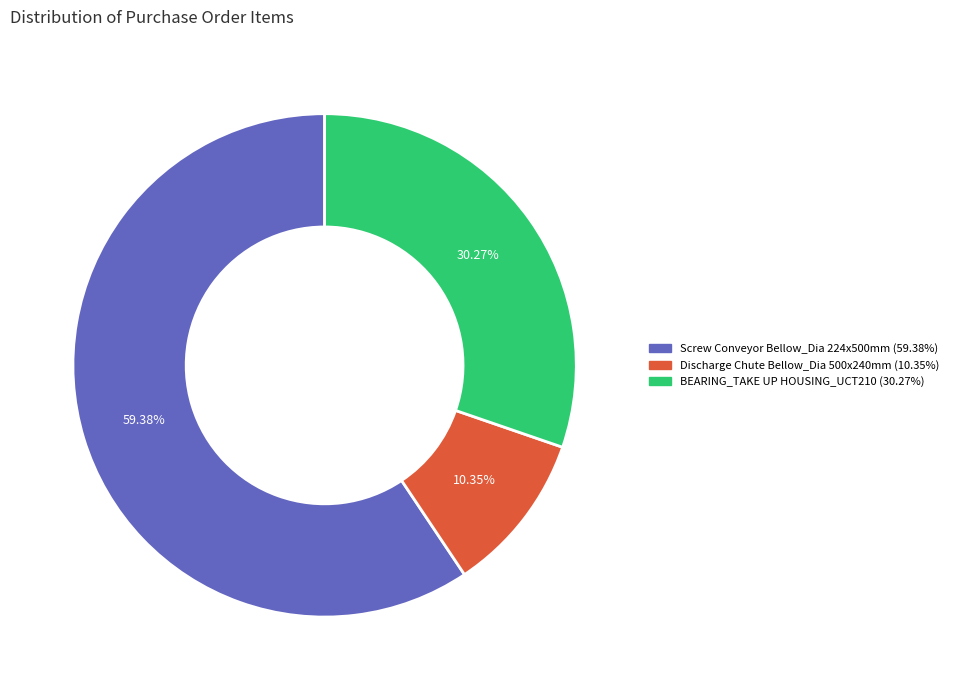

Which category has the biggest portion of the pie?

Screw Conveyor Bellow_Dia 224x500mm